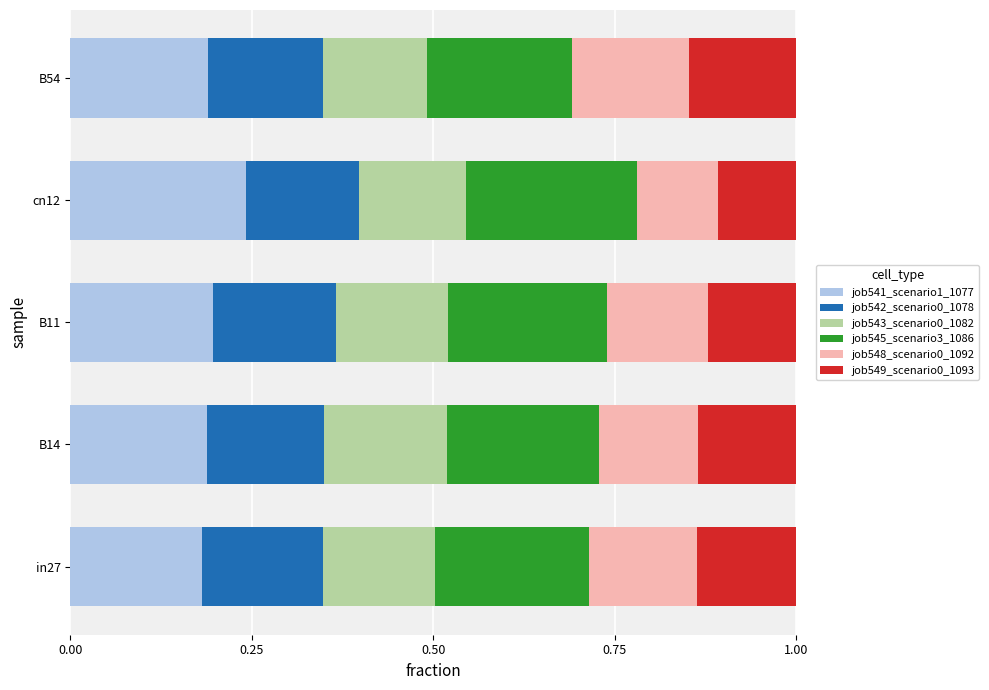

What is the total value across all series at B54?

1.0